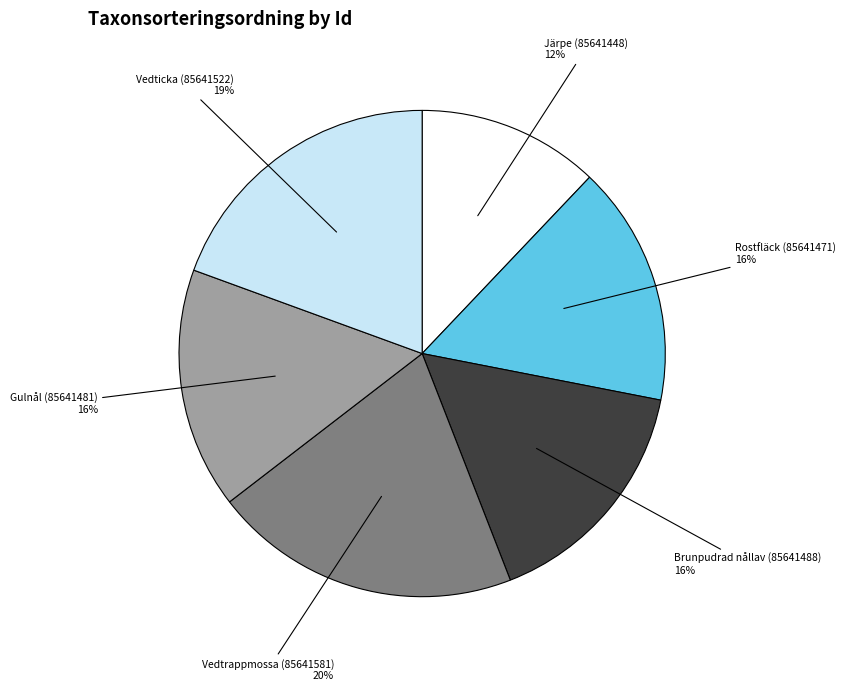

Does Gulnål (85641481) account for over 50% of the chart?

No